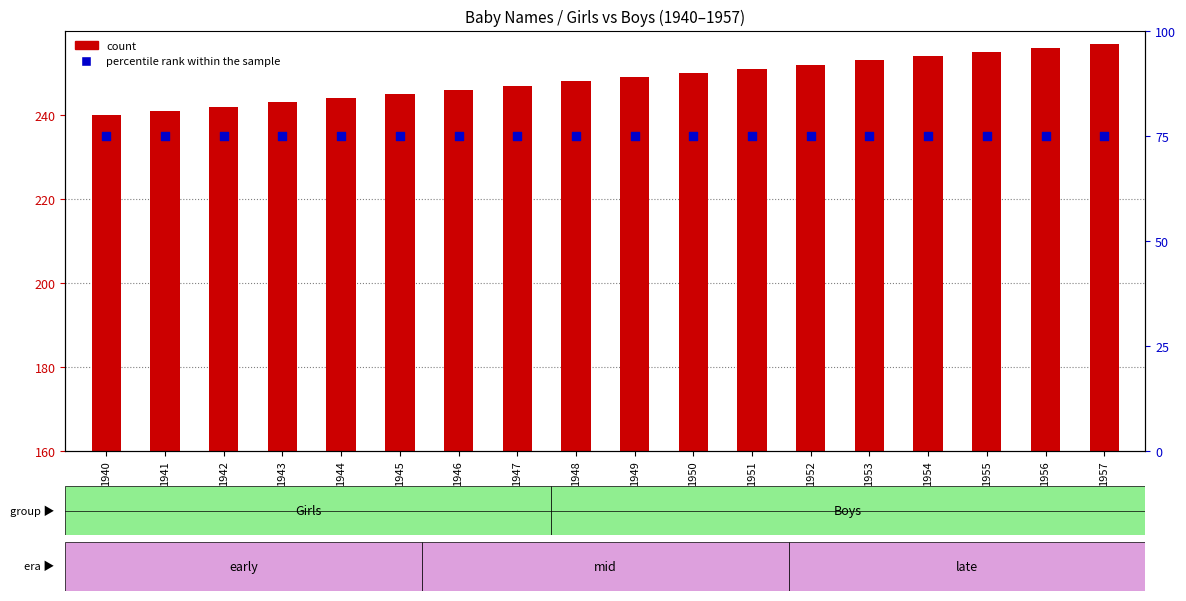

Is the value of percentile rank within the sample at 1944 greater than the value of count at 1950?

No